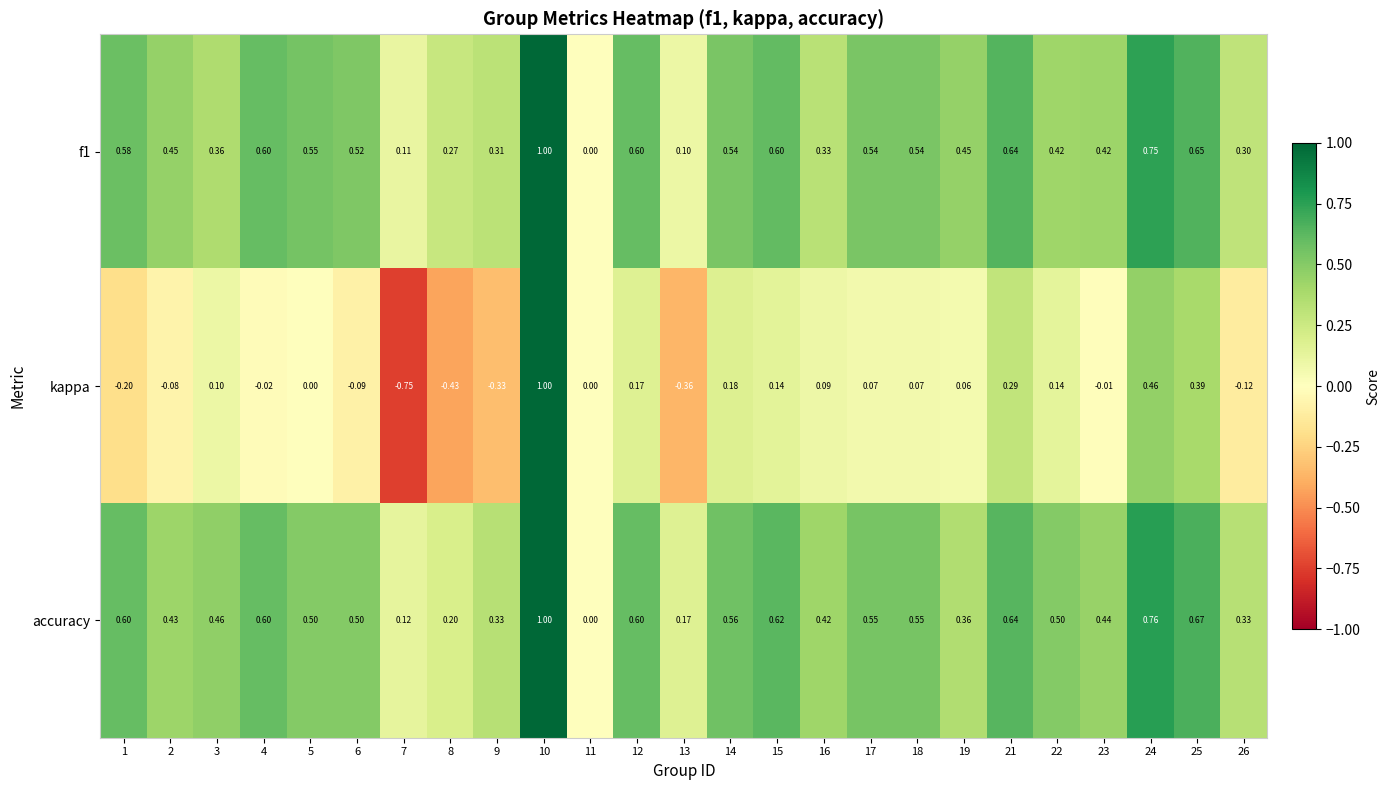

Is the value of accuracy at 24 greater than the value of kappa at 2?

Yes